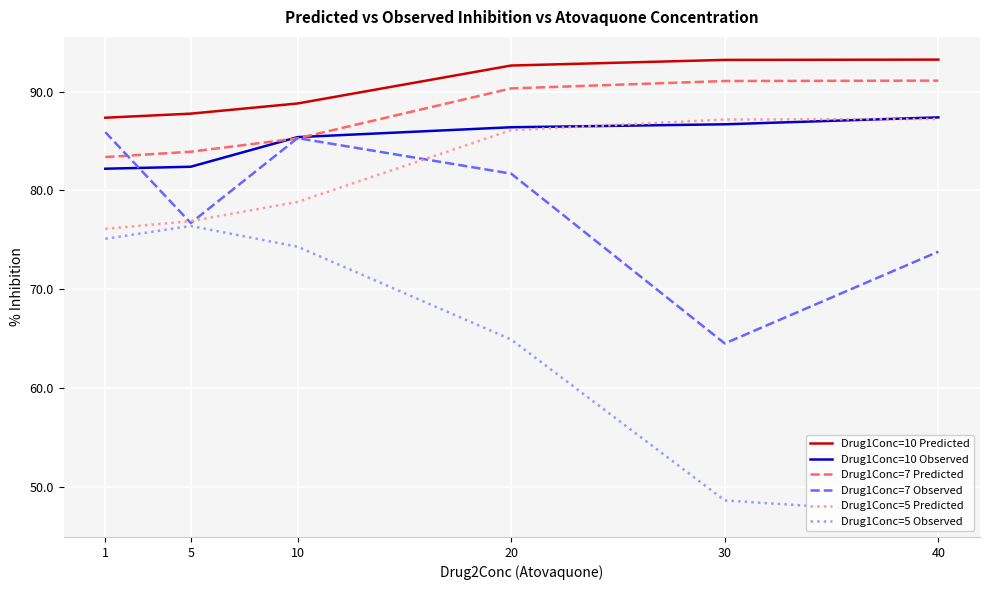

The value of Drug1Conc=10 Observed at 5 is 56.9. True or false?

False